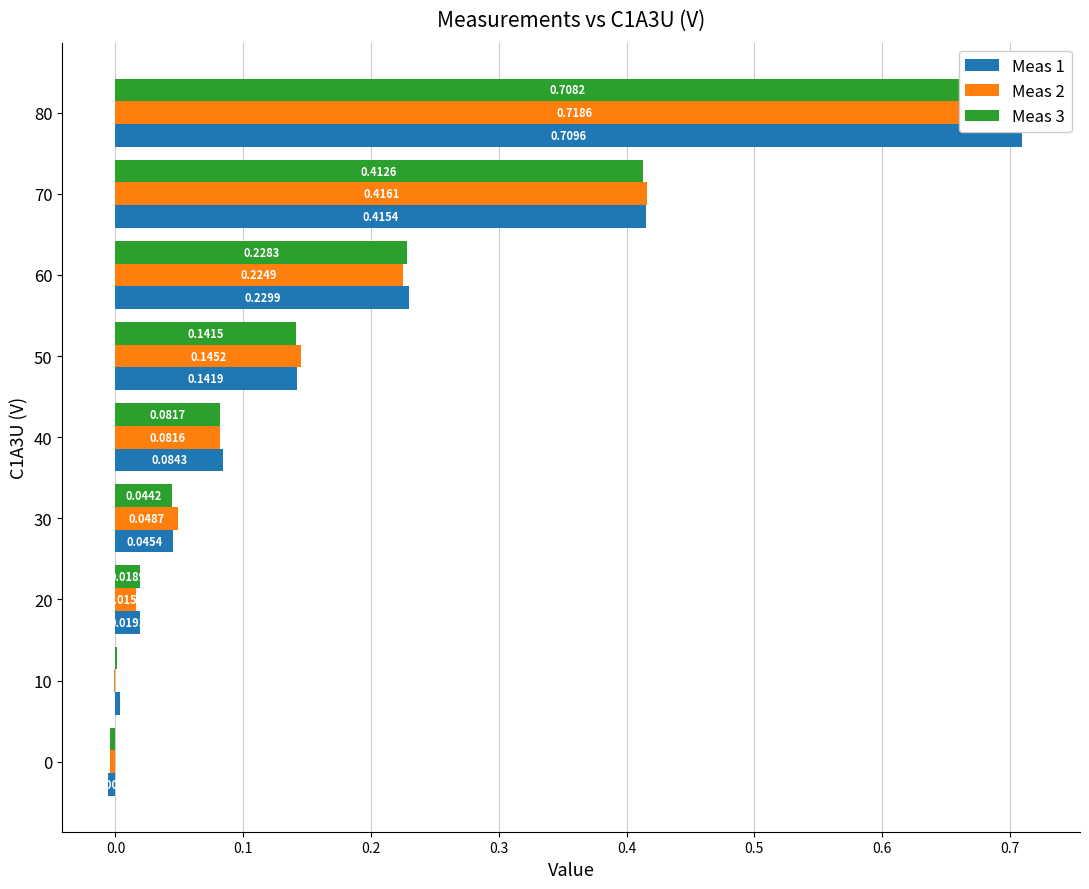

Which series has the widest spread of values?

Meas 2